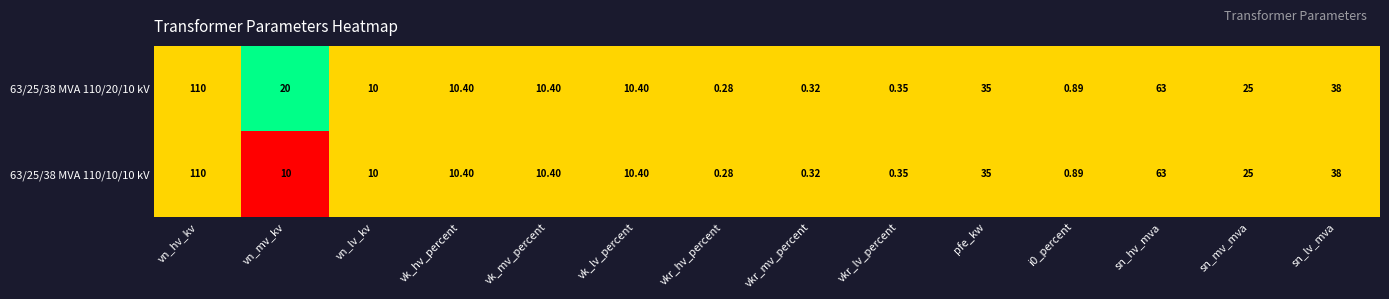

Is the value of 63/25/38 MVA 110/10/10 kV at vk_lv_percent greater than the value of 63/25/38 MVA 110/20/10 kV at vkr_lv_percent?

Yes